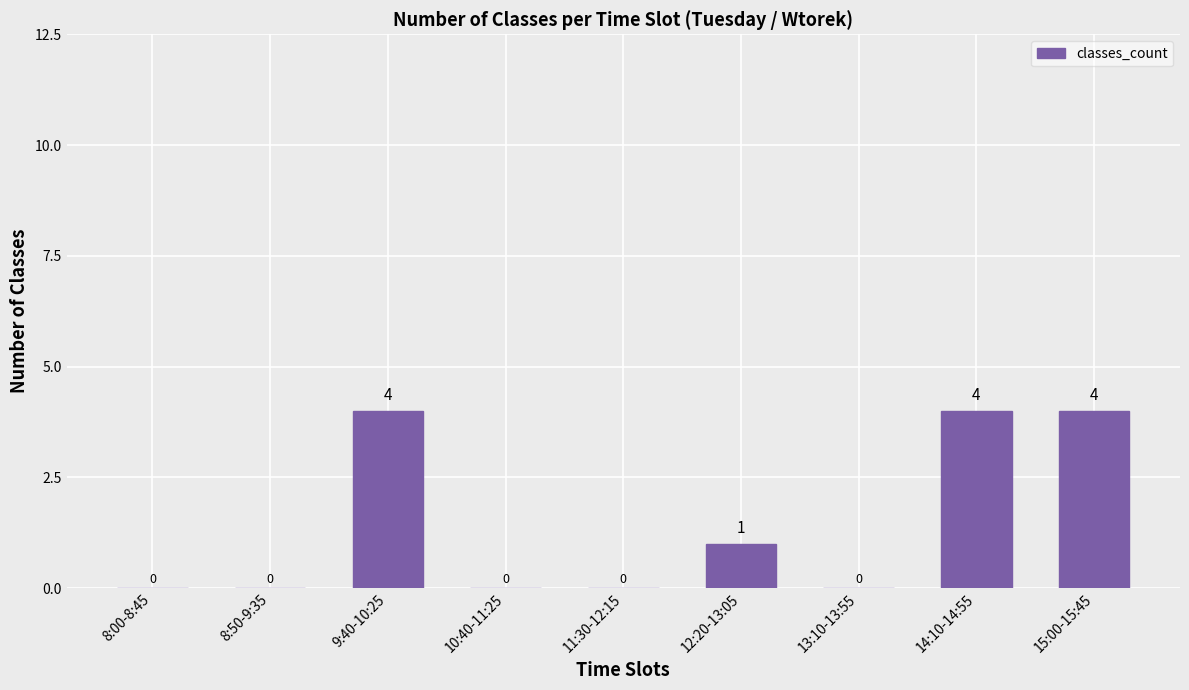

Count the values in the range 0 to 4.

9